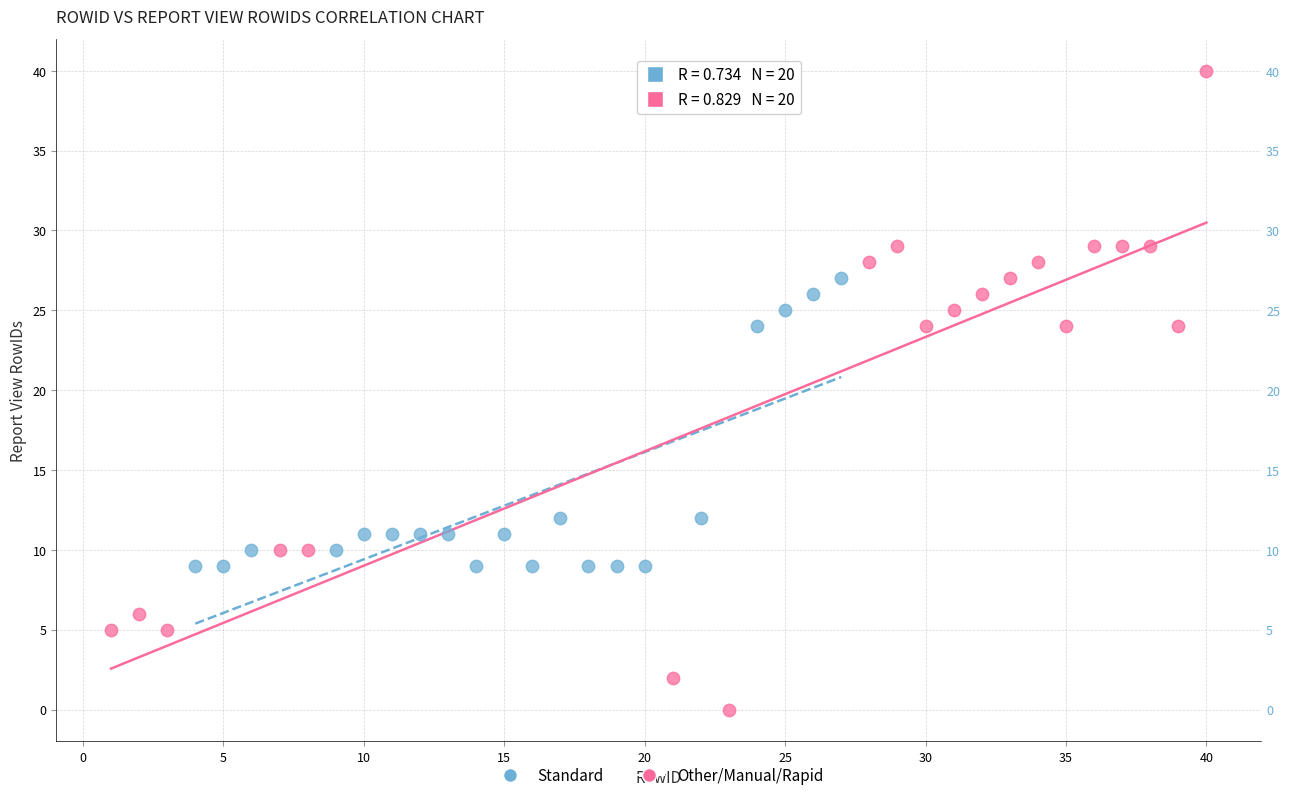

Which series has the largest Y range (max minus min)?

Other/Manual/Rapid